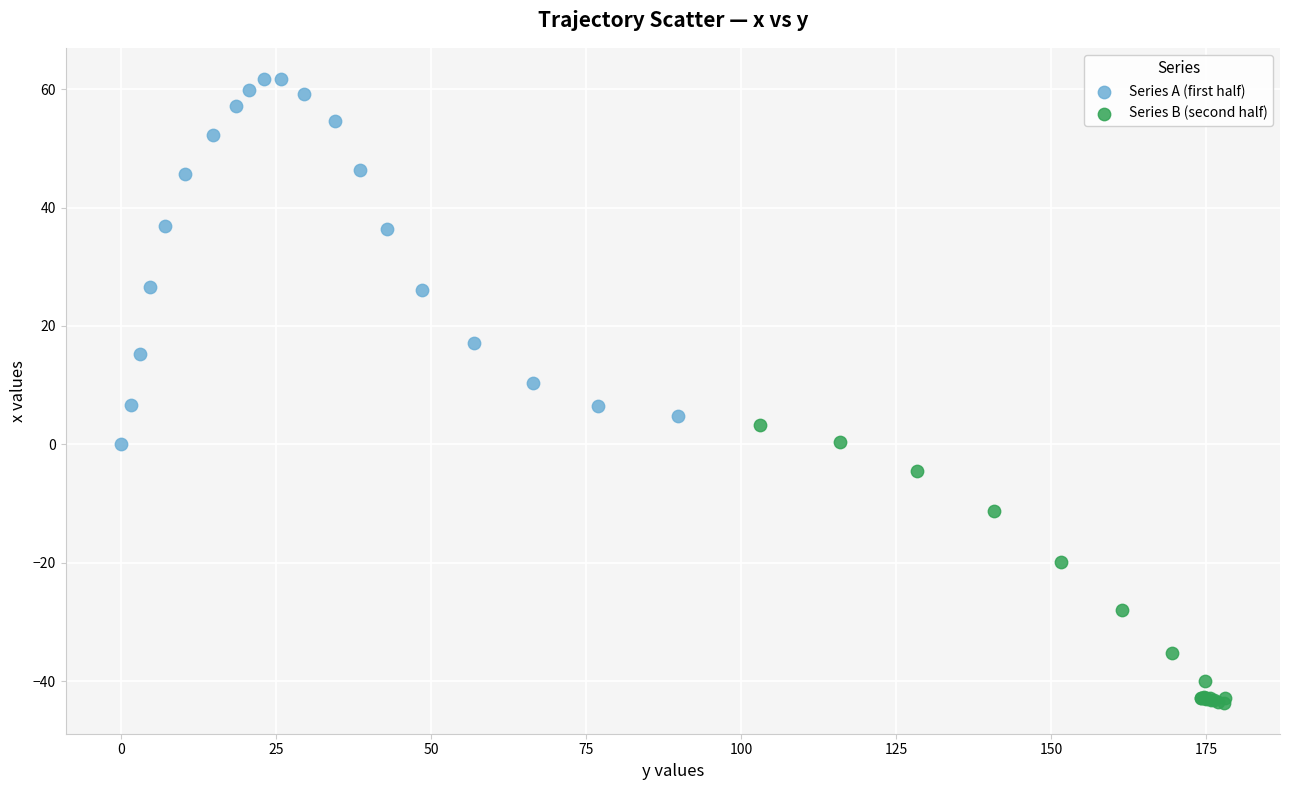

Which series has the largest Y range (max minus min)?

Series A (first half)